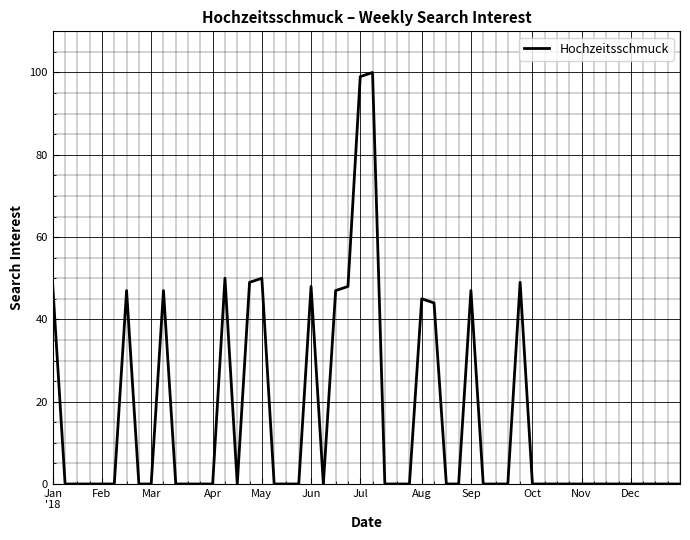

What is the difference between the maximum and minimum values?

100